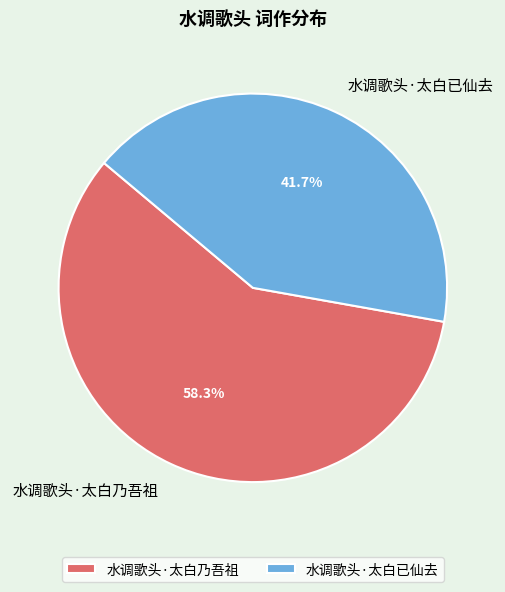

To the nearest percent, what is the difference between the largest and smallest slice percentages?

17%